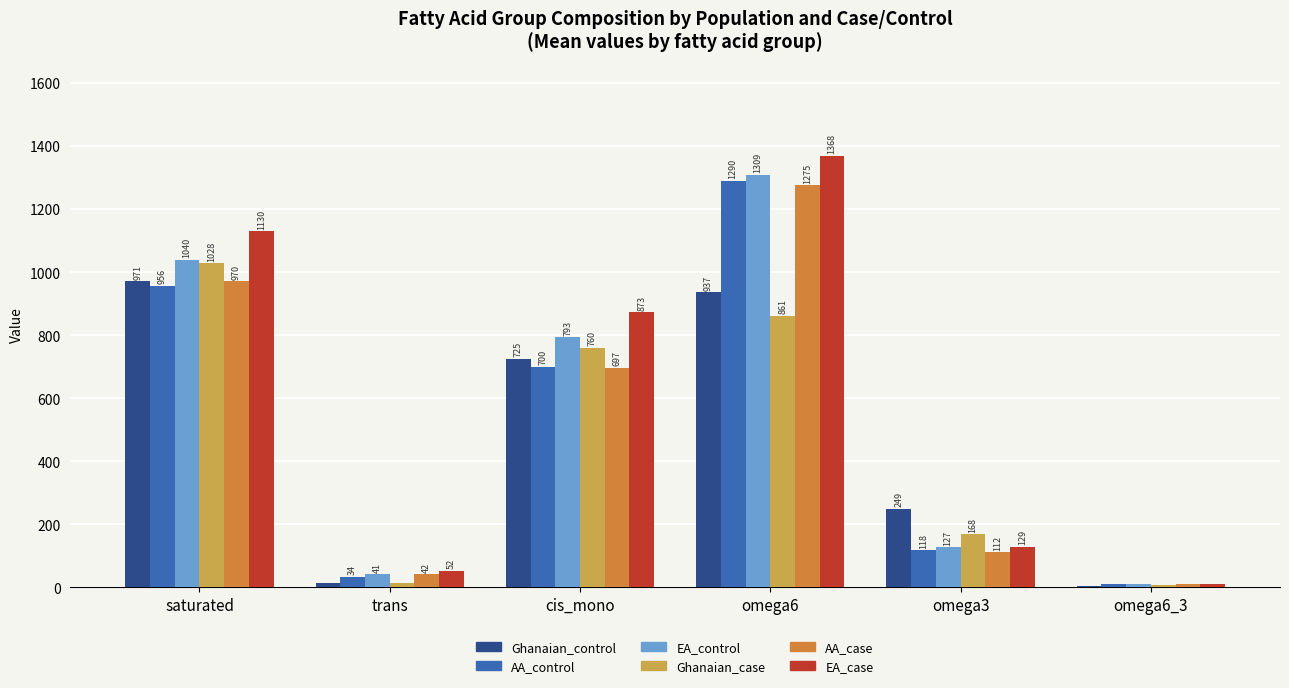

At which category is the sum across all series the highest?

omega6